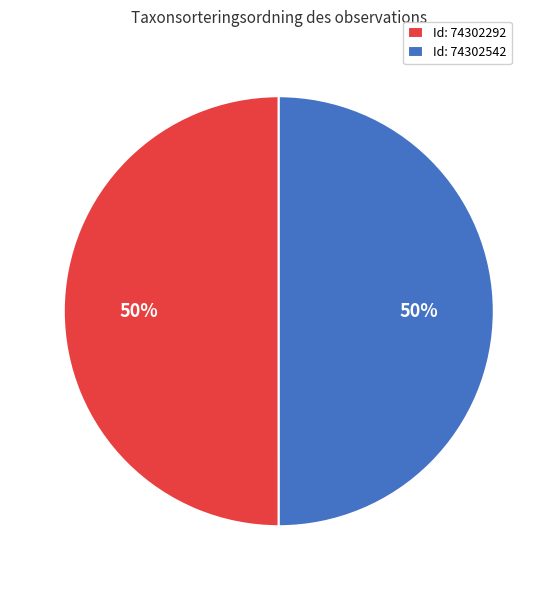

What is the ratio of the value at Id: 74302292 to the value at Id: 74302542?

1.0